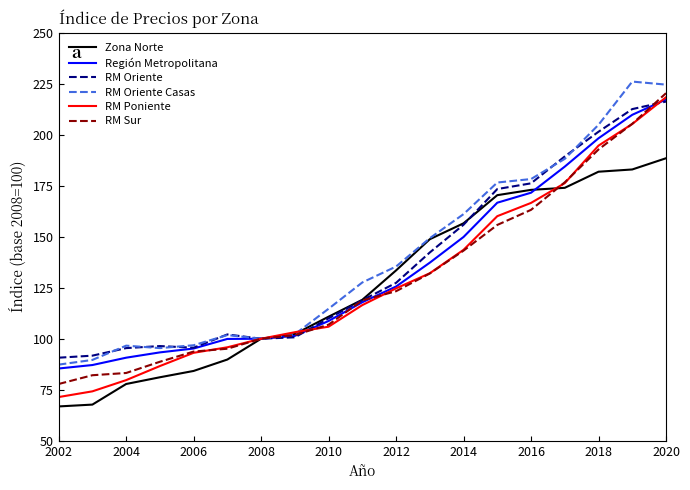

True or false: RM Poniente has more than 1 interior local peaks.

False